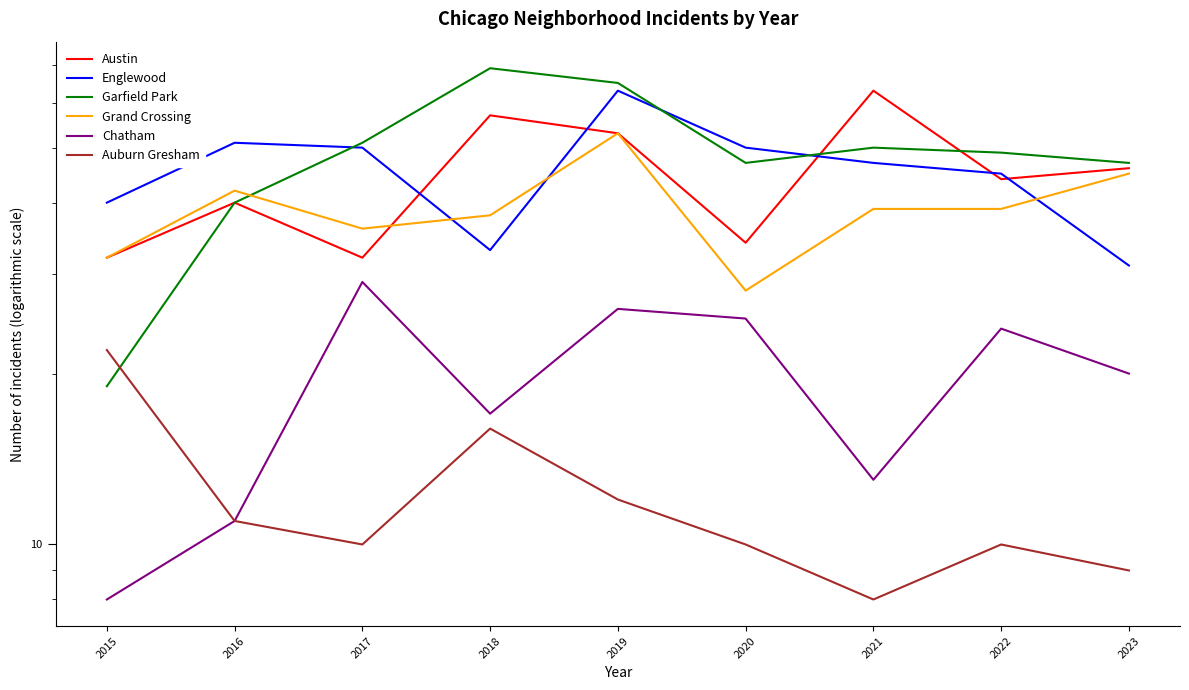

What is the difference between the Austin values at 2022 and 2023?

2